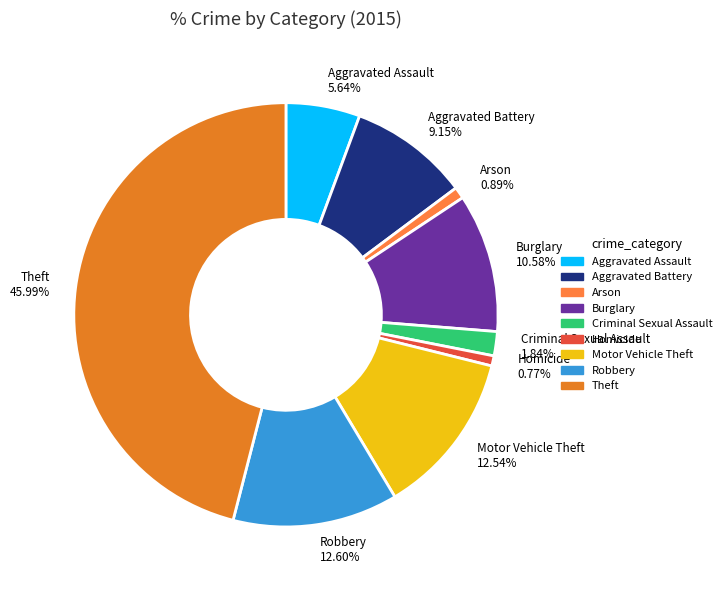

Does Aggravated Assault represent more than half of the total?

No